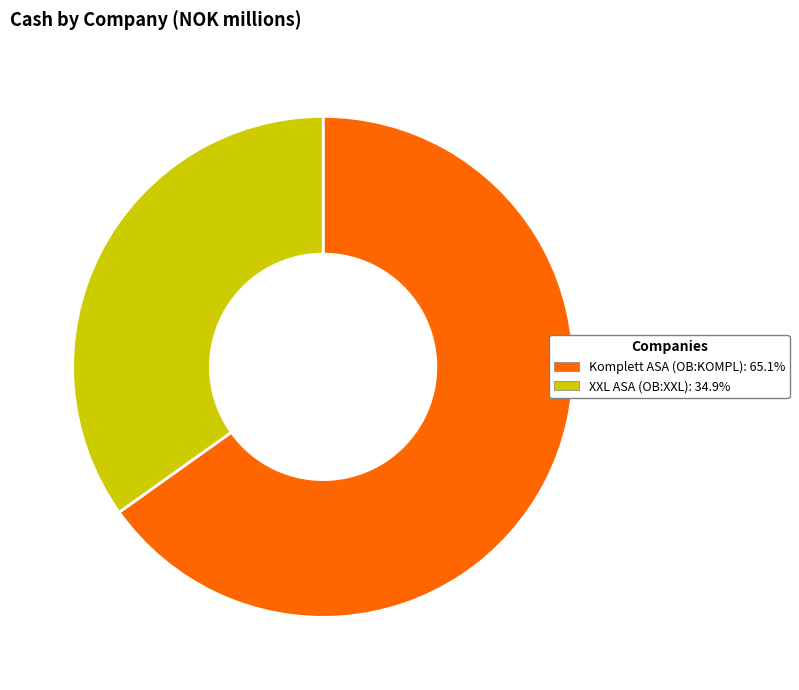

Does any single category account for the majority?

Yes